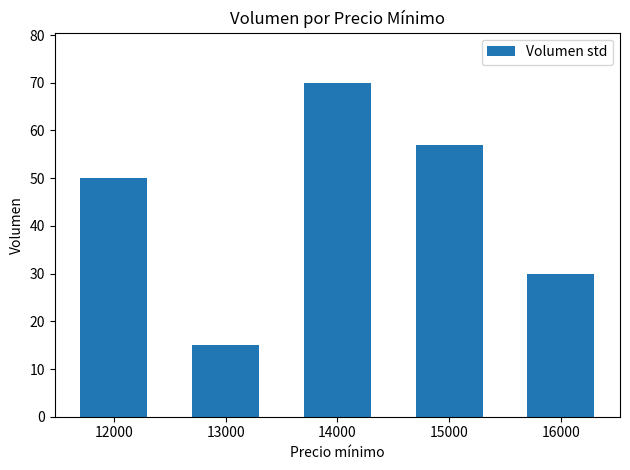

Reading left to right, extract all data points from this chart.

12000=50	13000=15	14000=70	15000=57	16000=30